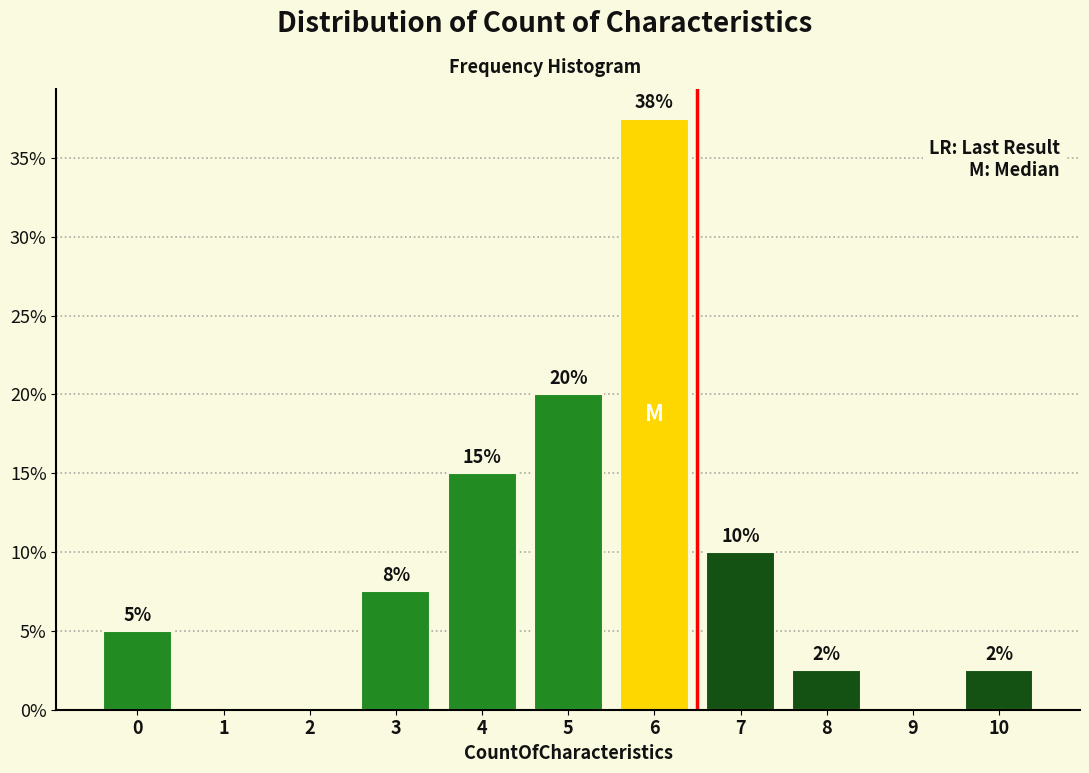

Where is the data nearest to the value 18?

5